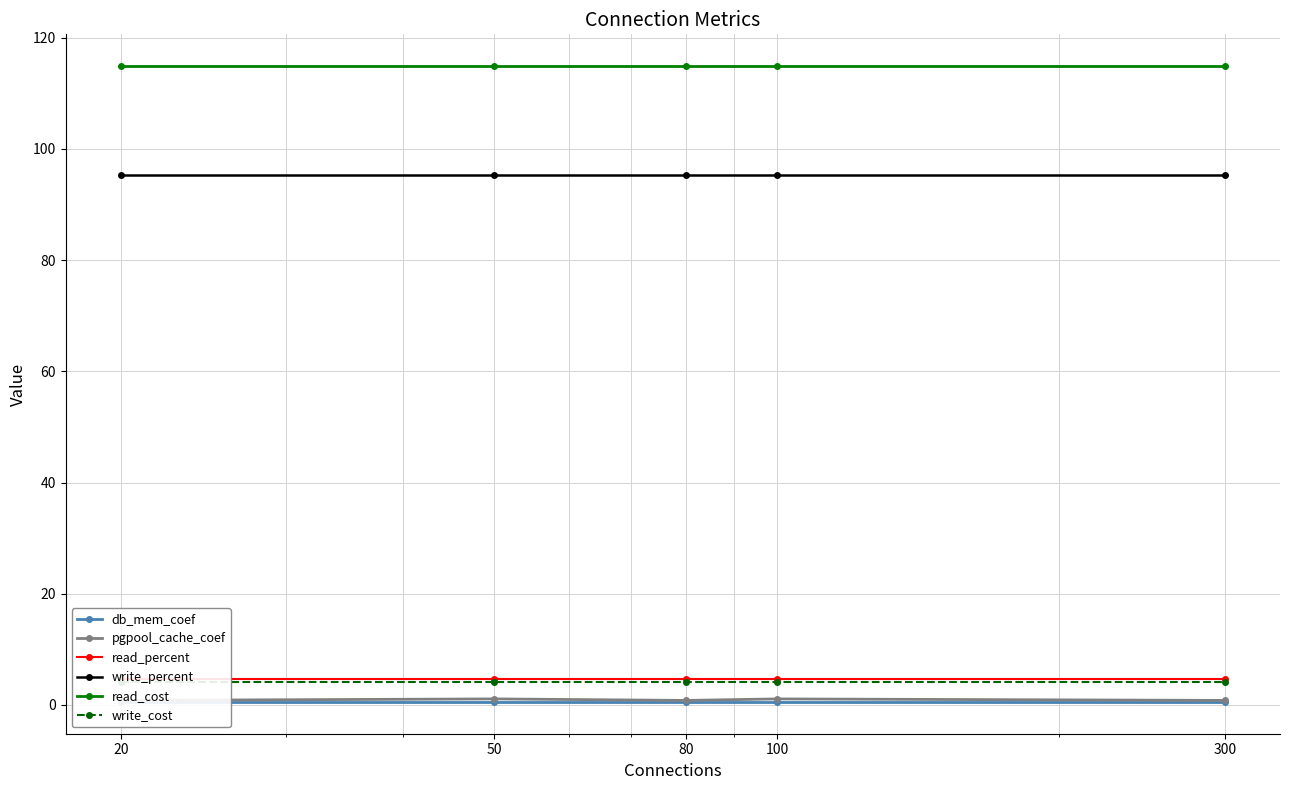

Reading left to right, list all the values displayed in this chart.

db_mem_coef: 0.5	0.5	0.5	0.5	0.5
pgpool_cache_coef: 0.8	1.1	0.8	1.1	0.8
read_percent: 4.8	4.8	4.8	4.8	4.8
write_percent: 95.2	95.2	95.2	95.2	95.2
read_cost: 114.9	114.9	114.9	114.9	114.9
write_cost: 4.1	4.1	4.1	4.1	4.1